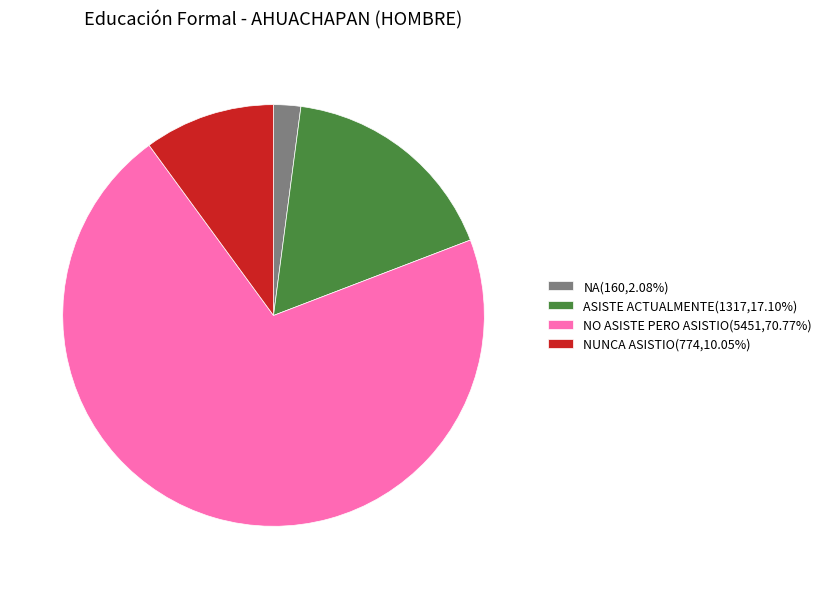

Which slice is the smallest?

NA